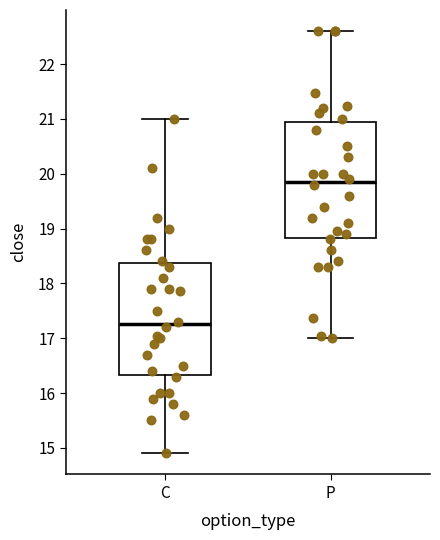

Where is the upper edge of the box for C on the y-axis? The values are not printed on the chart, so give them approximately, as read against the axis.

18.4